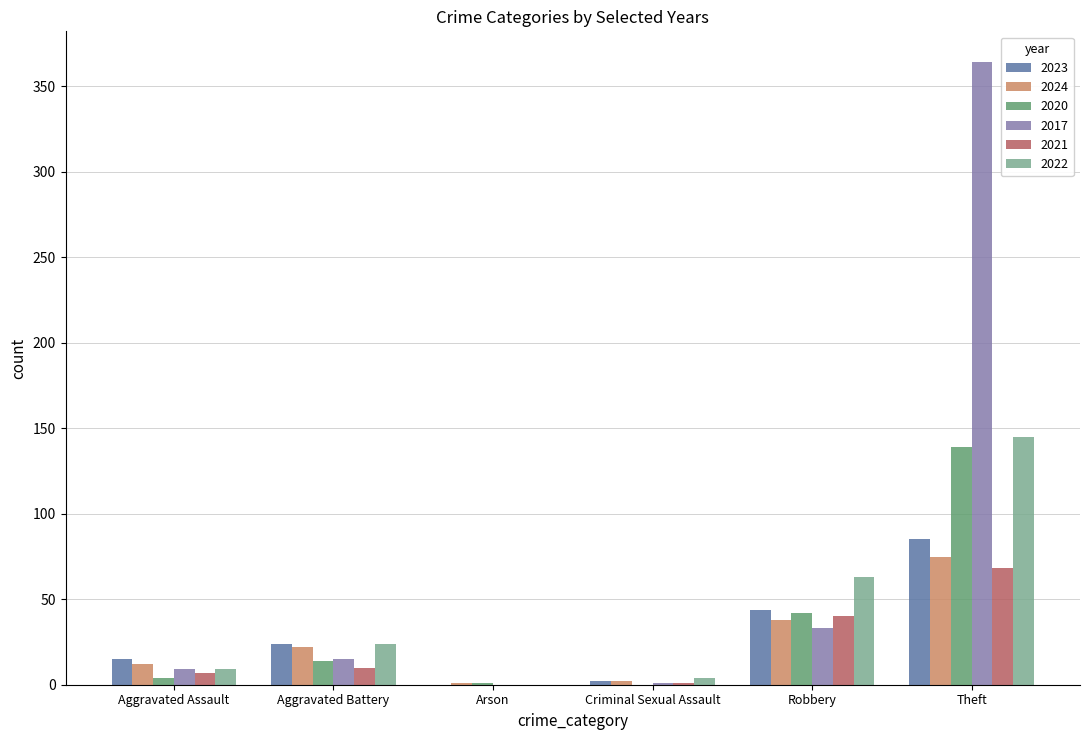

What is the sum of the 2017 values at Theft and Criminal Sexual Assault?

365